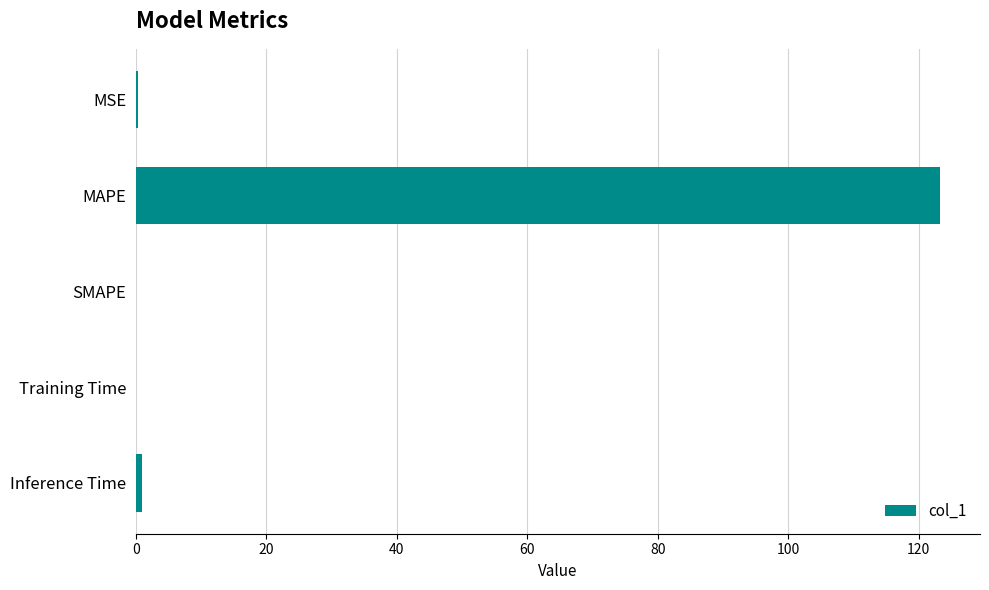

Which category has the highest value across all series?

MAPE